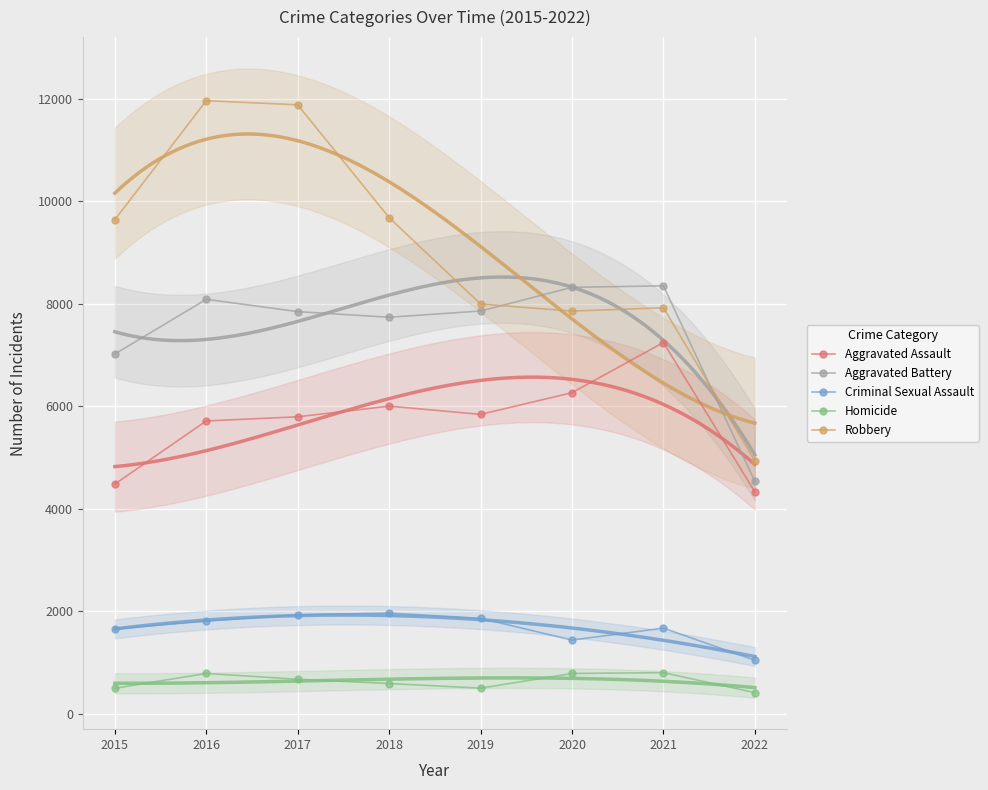

Which series has the largest total across all categories?

Robbery